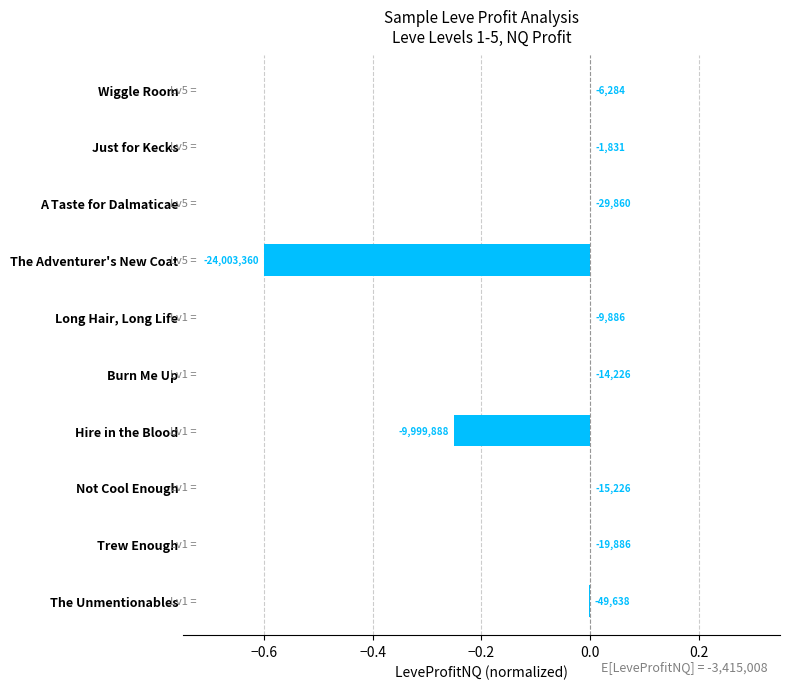

Are the bars horizontal?

Yes